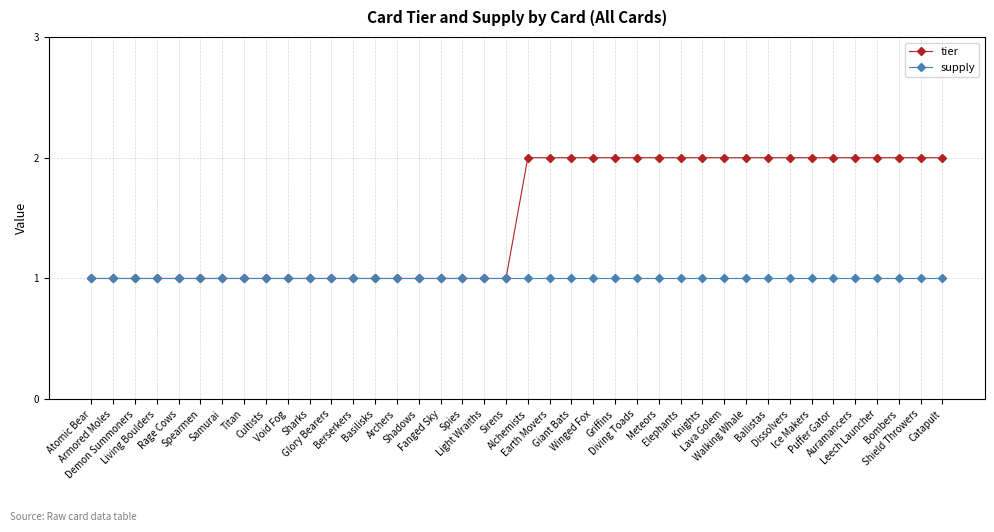

Which series has the largest range (max minus min)?

tier